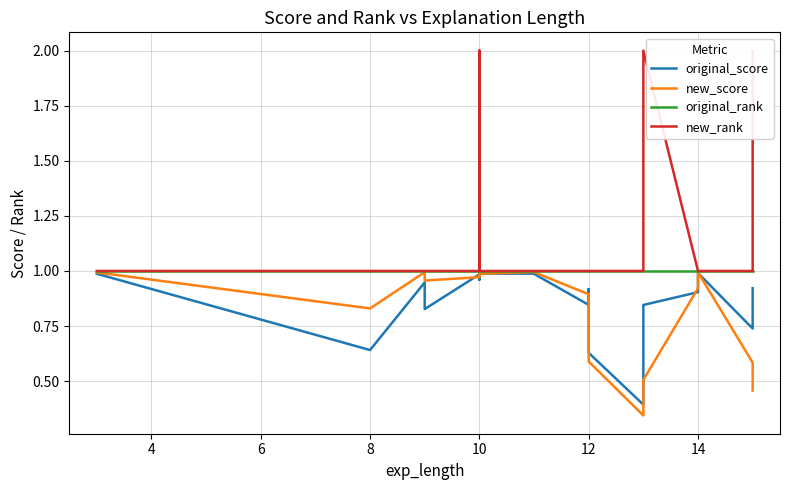

Is this an area chart (filled region under the line)?

No